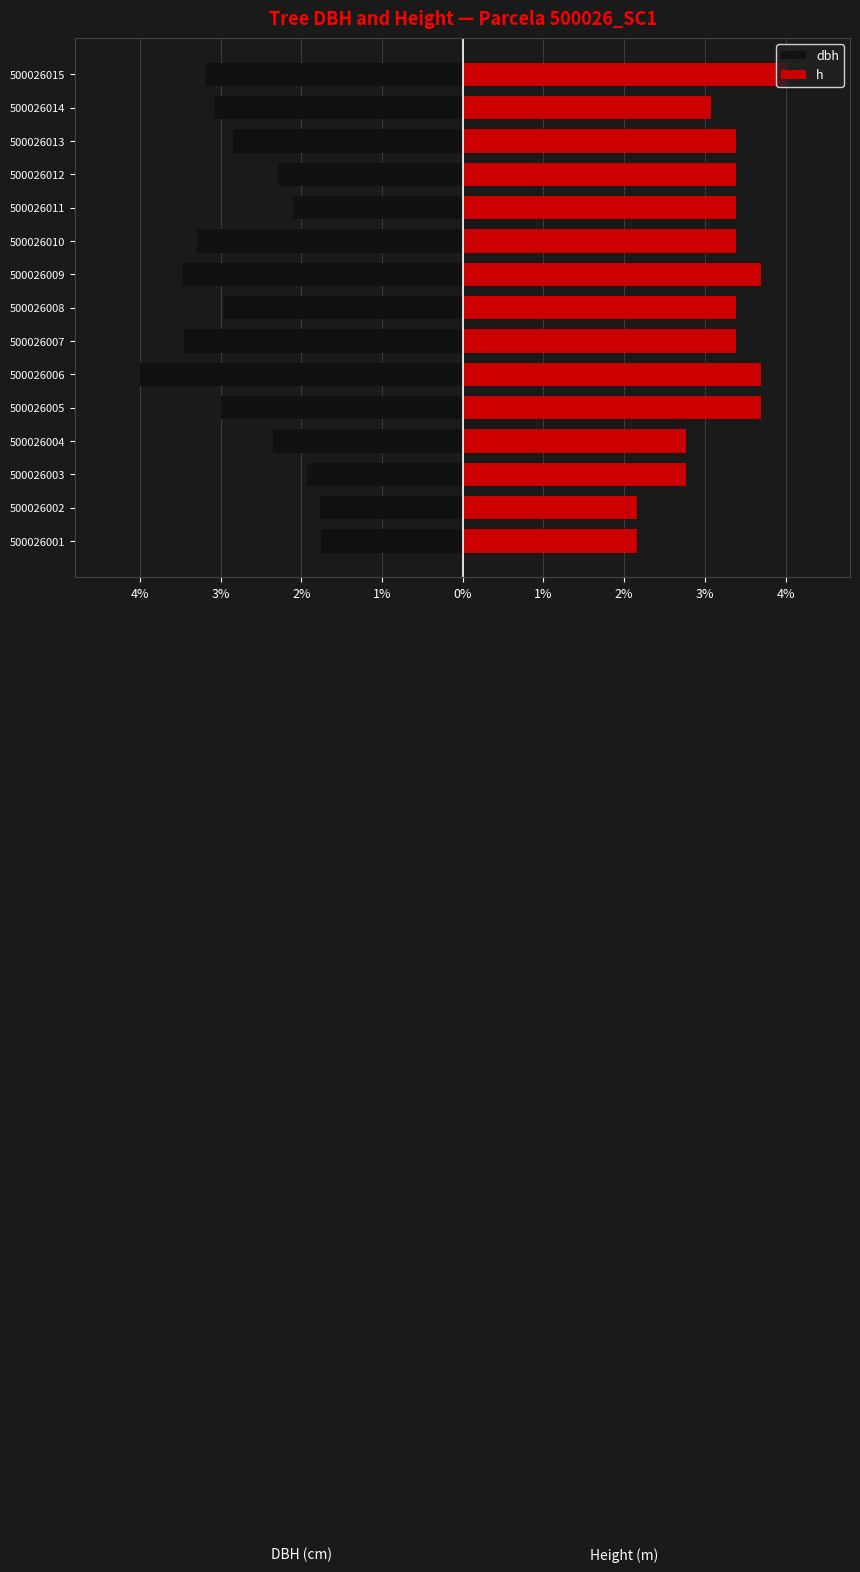

How many groups of bars are there?

15